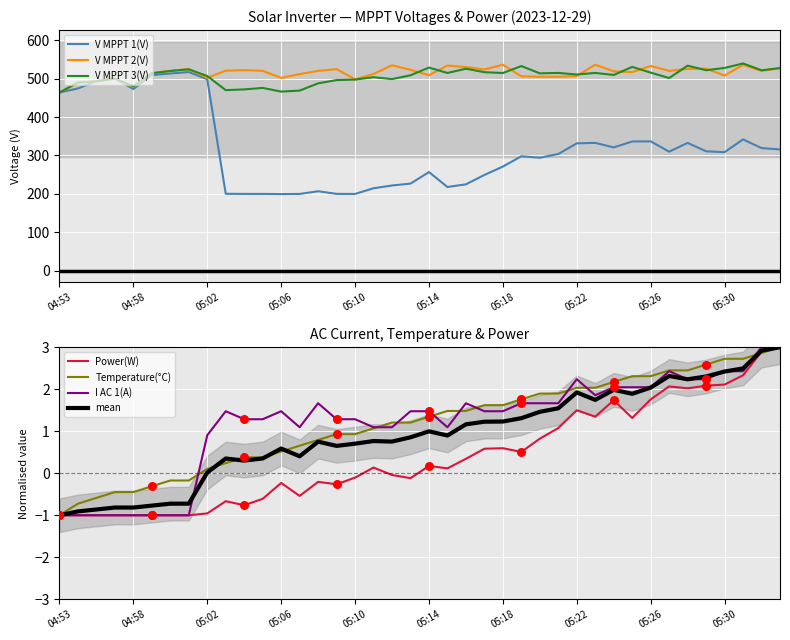

Which series has the largest Y range (max minus min)?

V MPPT 1(V)